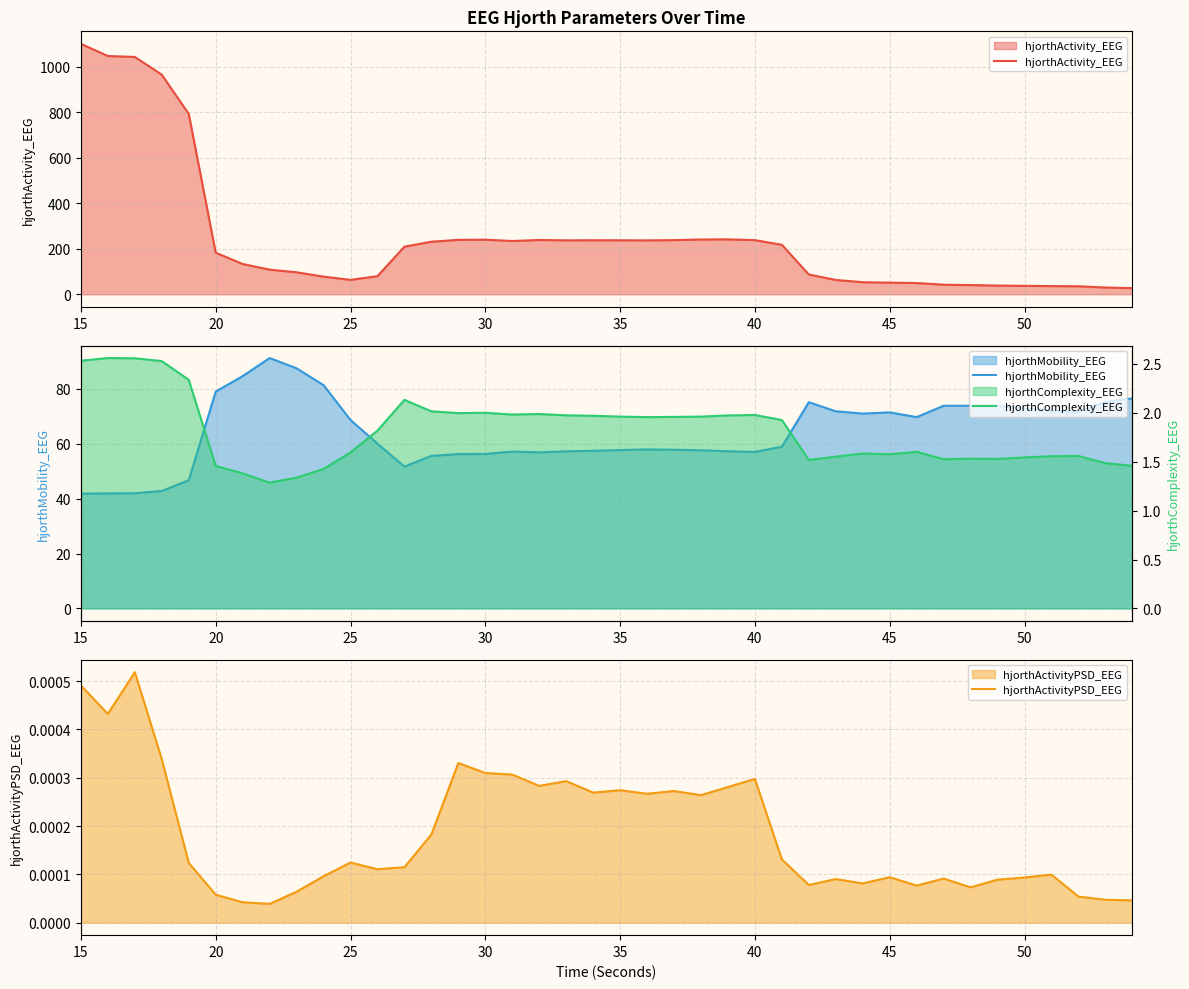

What are all the series names shown in the legend?

hjorthActivity_EEG, hjorthMobility_EEG, hjorthActivityPSD_EEG, hjorthComplexity_EEG